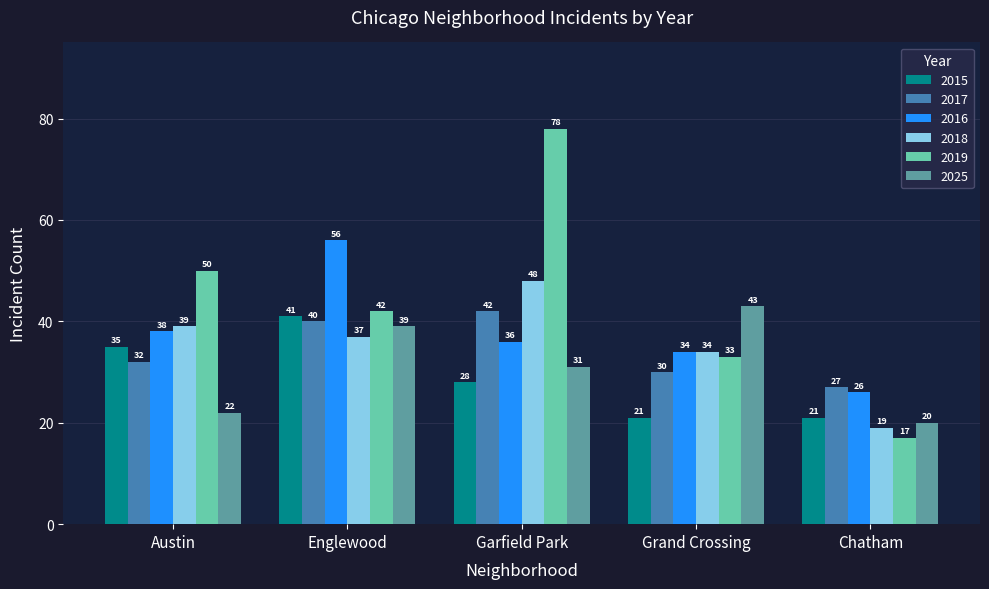

Which label corresponds to the largest value in the chart?

Garfield Park